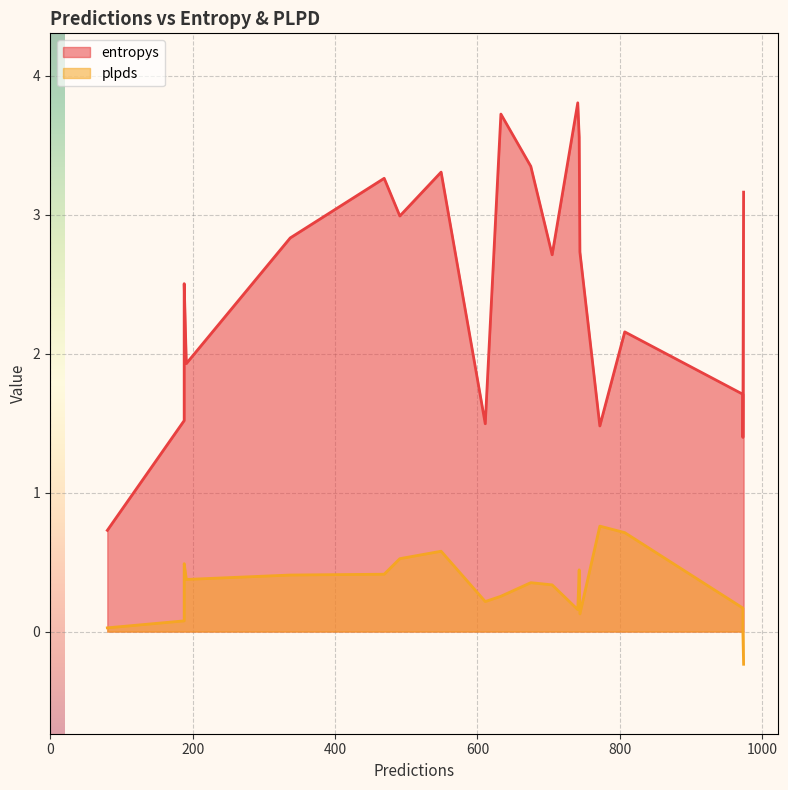

Rank the series by their maximum value, from highest to lowest.

entropys, plpds